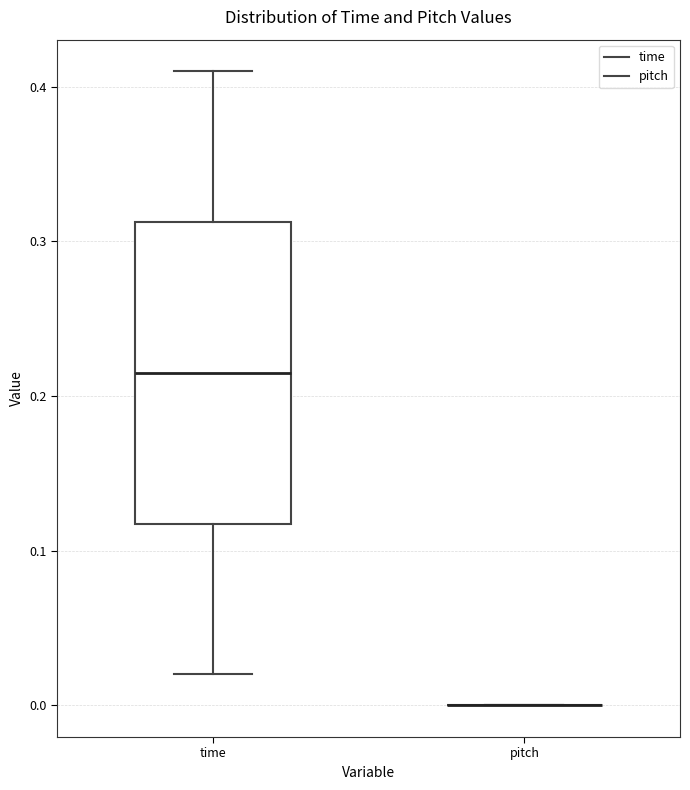

Reading left to right, read every box against the y-axis: the position of its median line, the range the box covers, and the ends of its whiskers. The values are not printed on the chart, so give them approximately, as read against the axis.

time: median 0.22, box 0.12 to 0.31, whiskers 0.02 to 0.41
pitch: box collapsed to a line at 0.00, whiskers 0.00 to 0.00